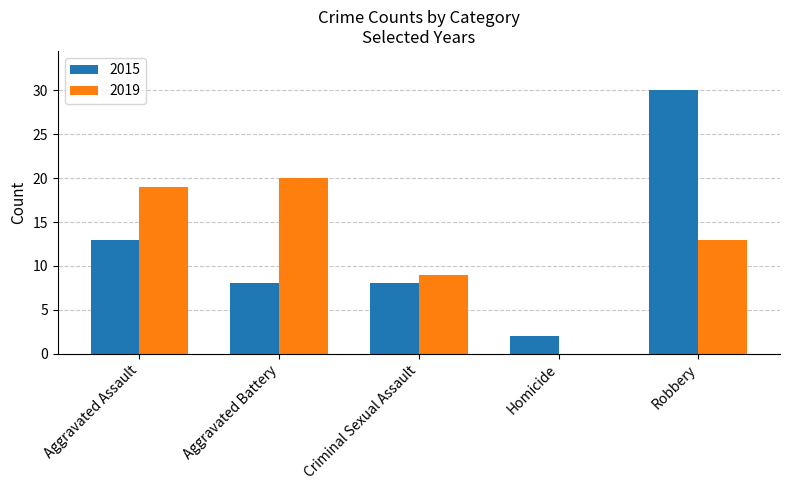

Is the value of 2019 at Robbery greater than the value of 2015 at Criminal Sexual Assault?

Yes